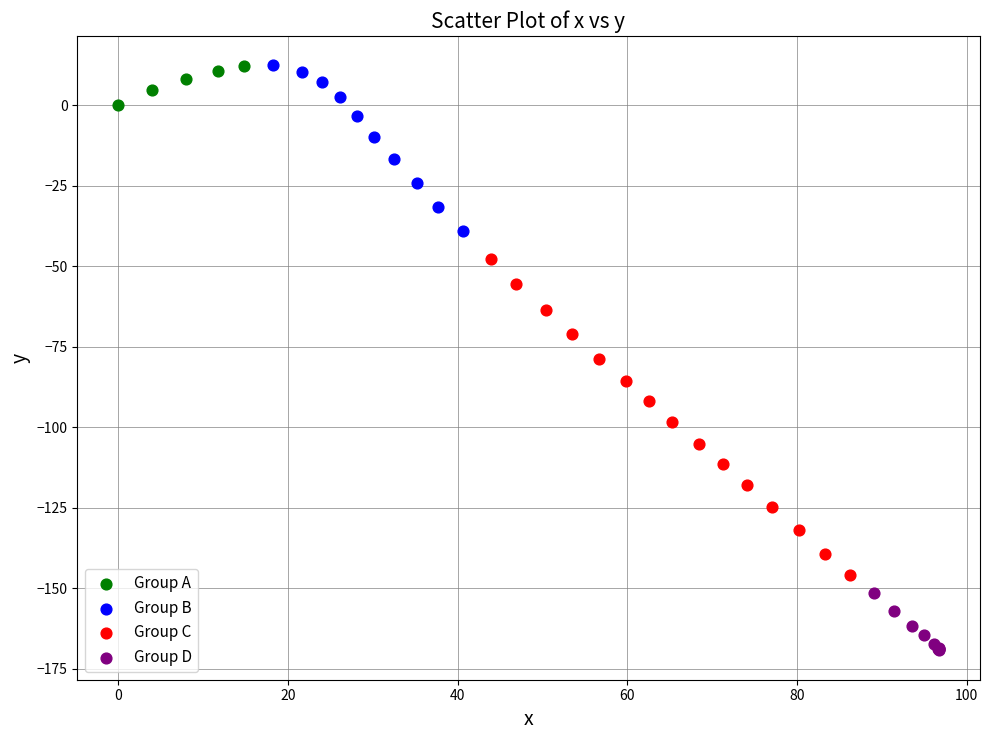

What are all the series names shown in the legend?

Group A, Group B, Group C, Group D